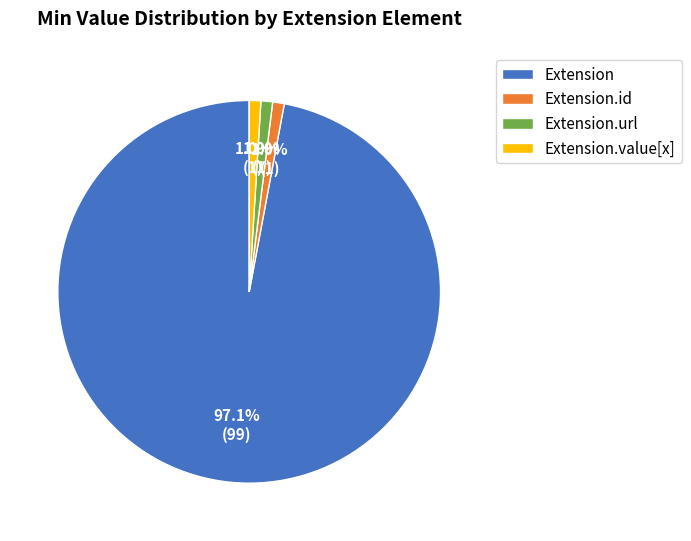

Does Extension.url represent more than half of the total?

No